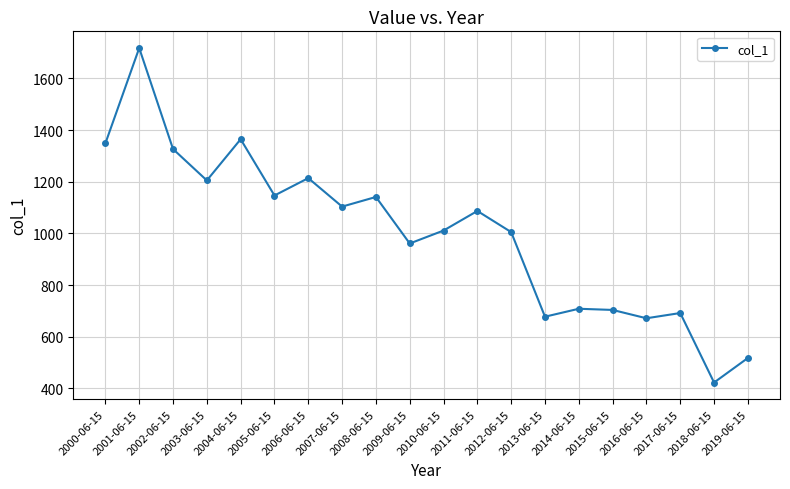

Does the chart have visible grid lines?

Yes